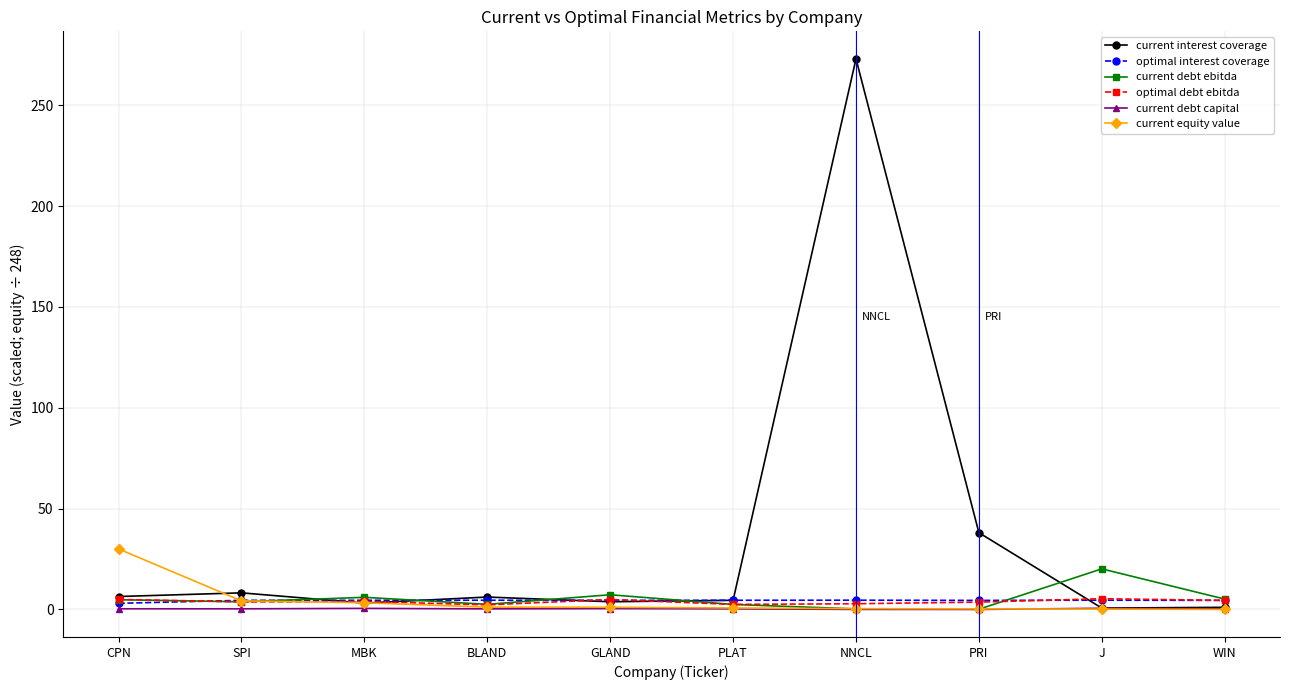

Where does the current interest coverage series first go above 6?

CPN